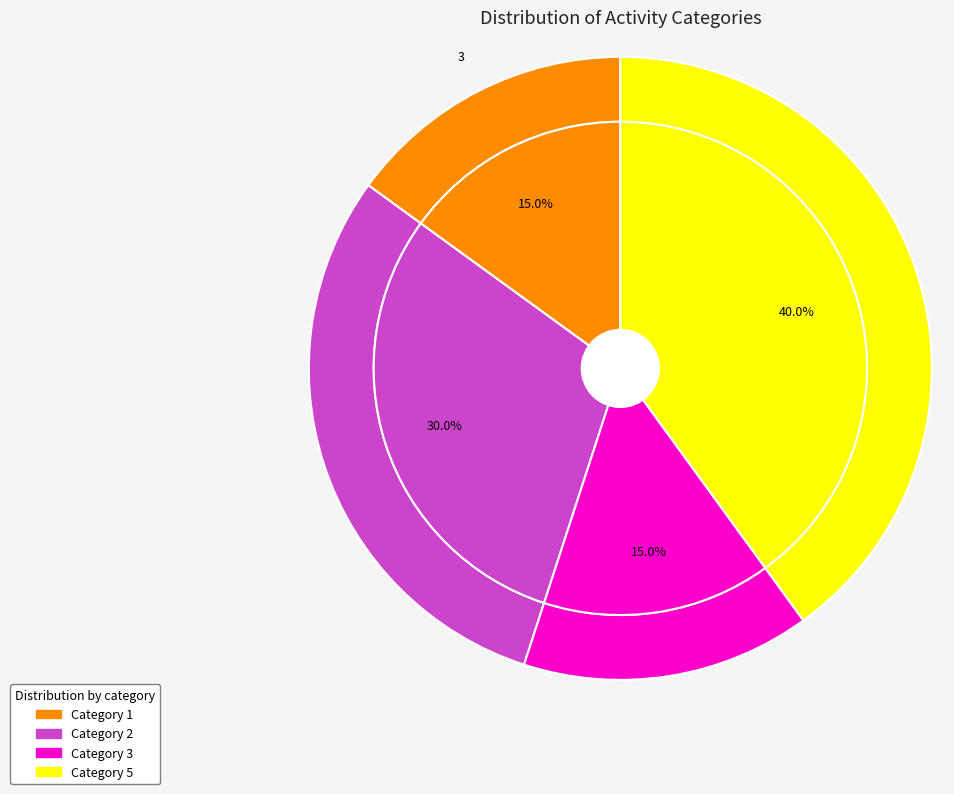

Is there a majority slice in this chart?

No